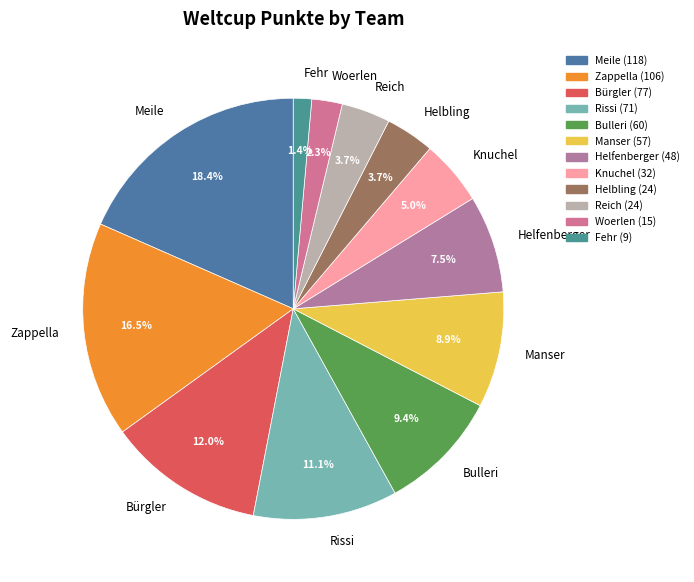

What is the smallest slice in the pie chart?

Fehr